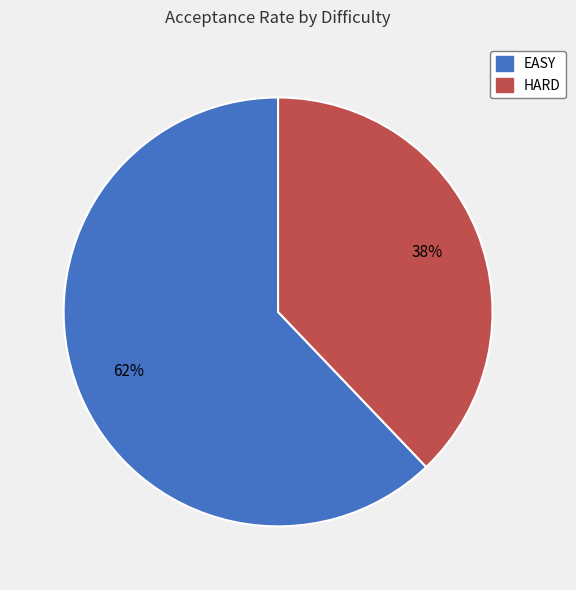

Count the number of slices in the pie.

2